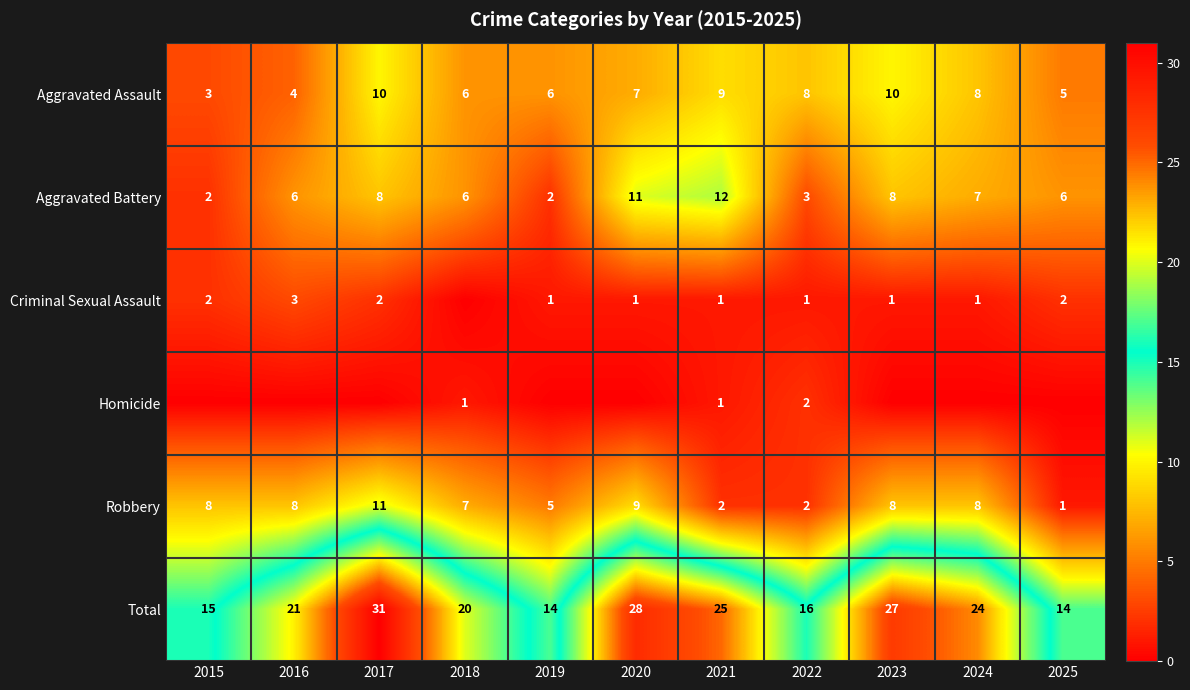

What is the spread (max minus min) of values at 2022?

15